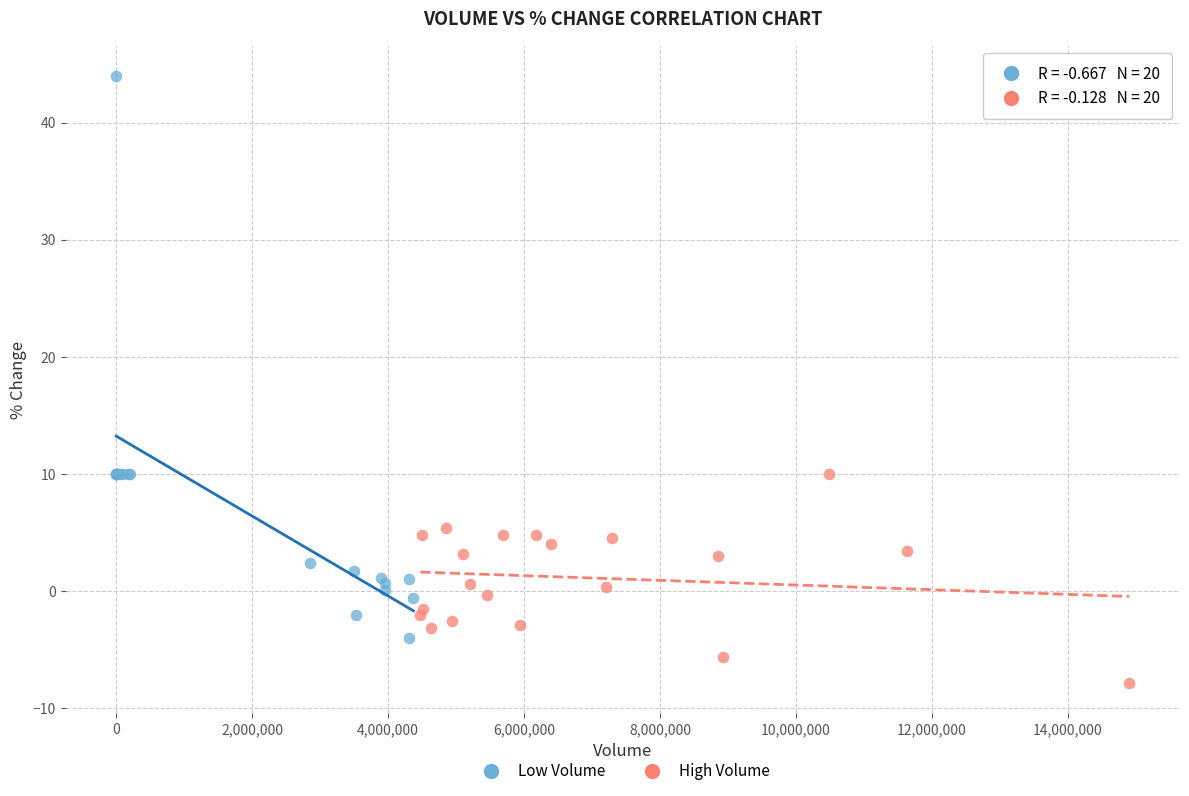

Which series has the largest Y range (max minus min)?

Low Volume